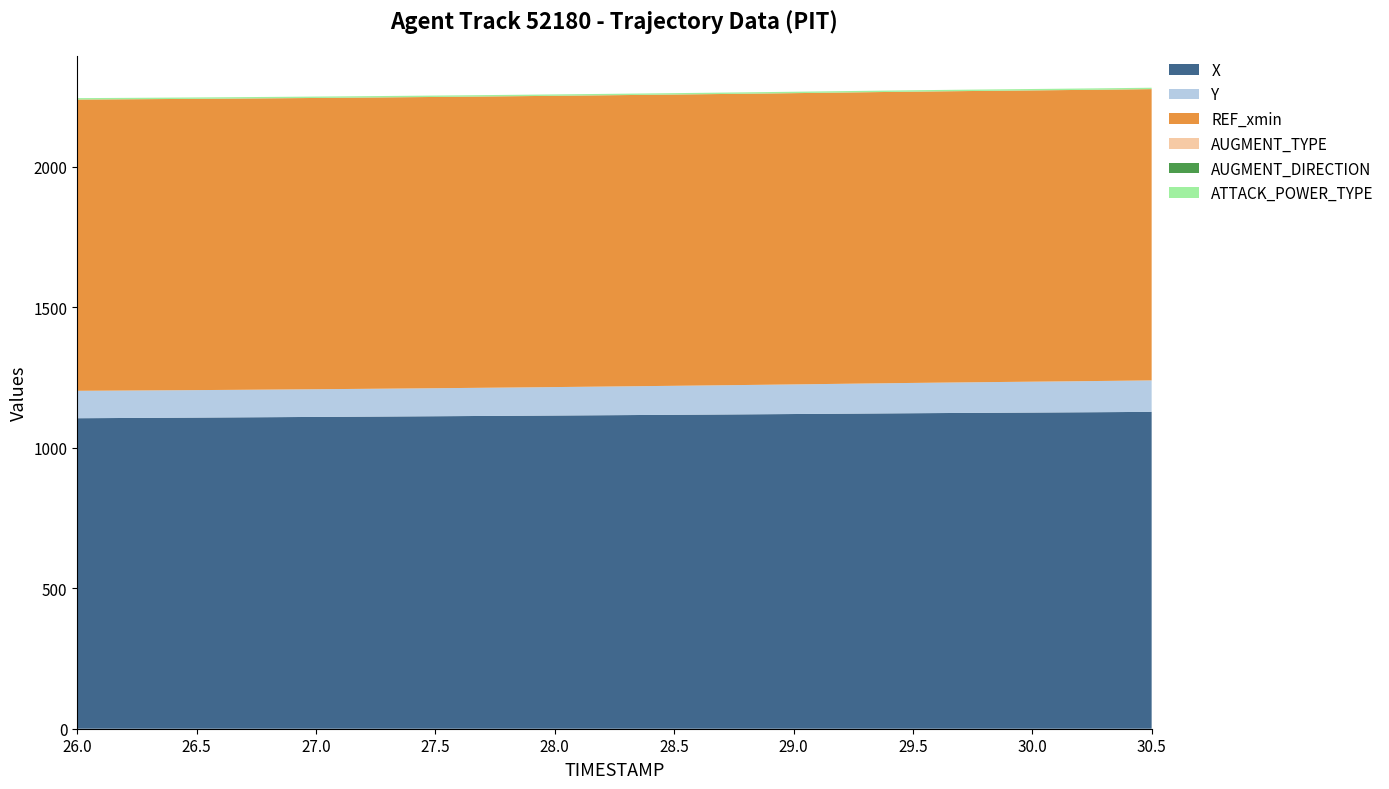

Reading left to right, transcribe all the data shown in this chart.

X: 1104.8	1107.1	1109.5	1111.9	1114.4	1117.0	1119.8	1122.6	1125.0	1127.5
Y: 97.6	97.8	98.5	99.7	101.2	103.2	105.4	107.8	109.9	112.0
REF_xmin: 1036.4	1036.4	1036.4	1036.4	1036.4	1036.4	1036.4	1036.4	1036.4	1036.4
AUGMENT_TYPE: 0.0	0.0	0.0	0.0	0.0	0.0	0.0	0.0	0.0	0.0
AUGMENT_DIRECTION: 0.0	0.0	0.0	0.0	0.0	0.0	0.0	0.0	0.0	0.0
ATTACK_POWER_TYPE: 5.0	5.0	5.0	5.0	5.0	5.0	5.0	5.0	5.0	5.0